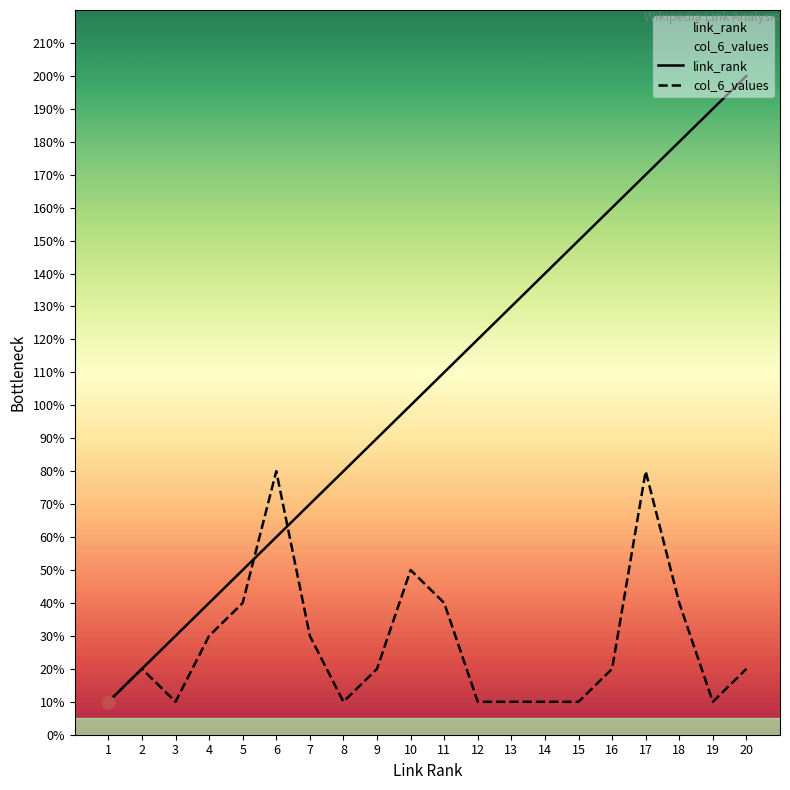

Which series contains the lowest Y value?

link_rank